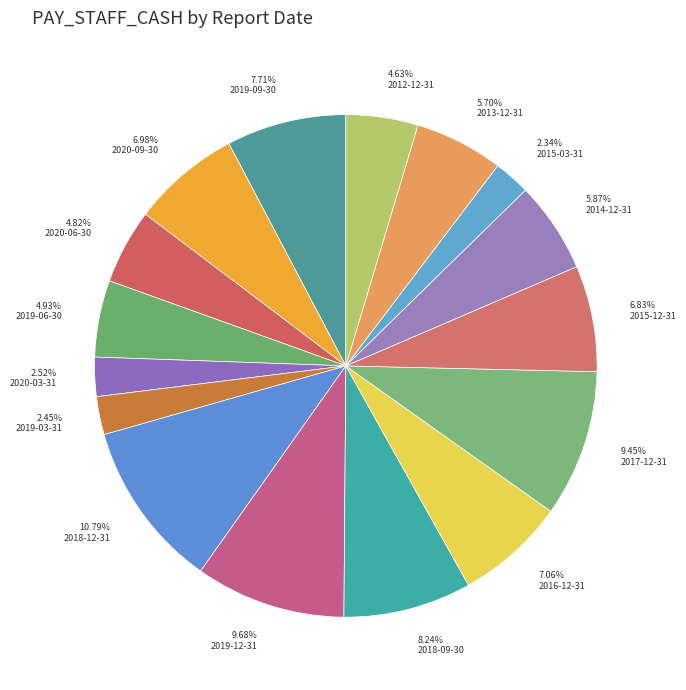

What is the largest slice in the pie chart?

2018-12-31